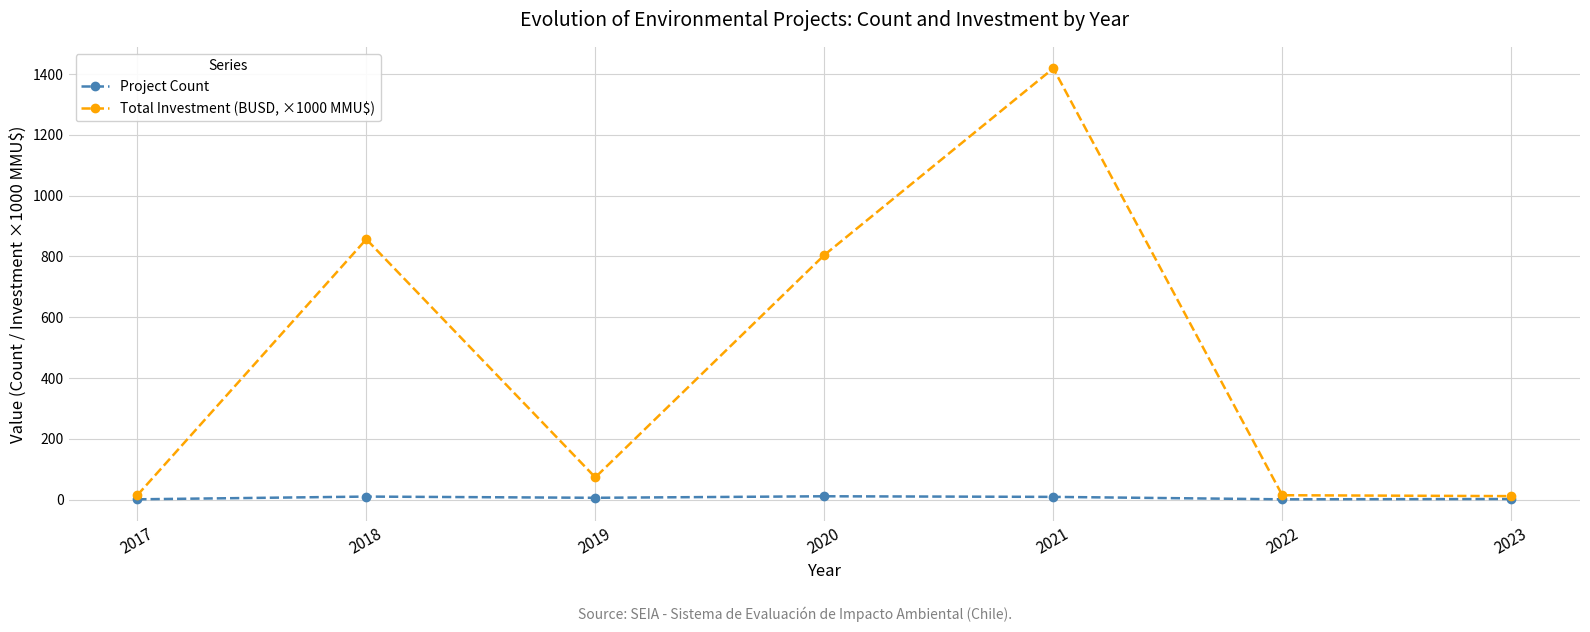

List the series in order of their overall mean, lowest first.

Project Count, Total Investment (BUSD, ×1000 MMU$)